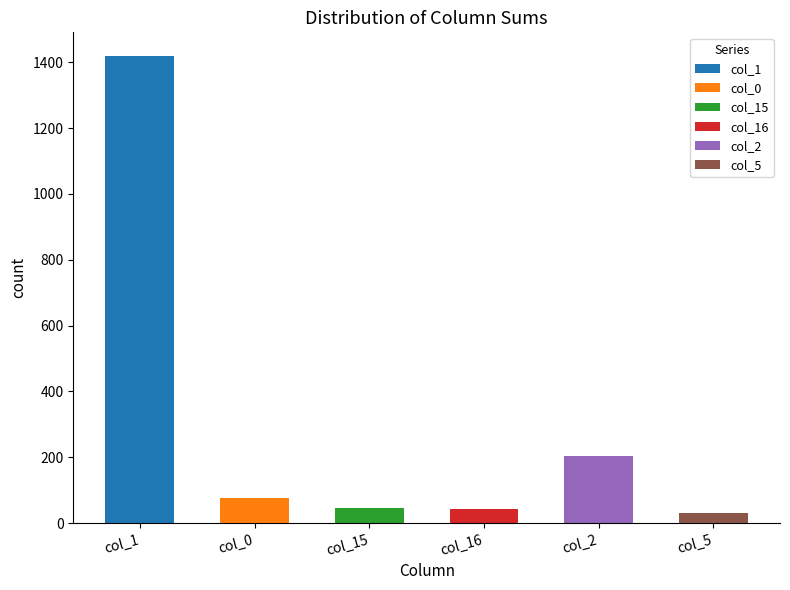

At how many categories does at least one series exceed 1150?

1